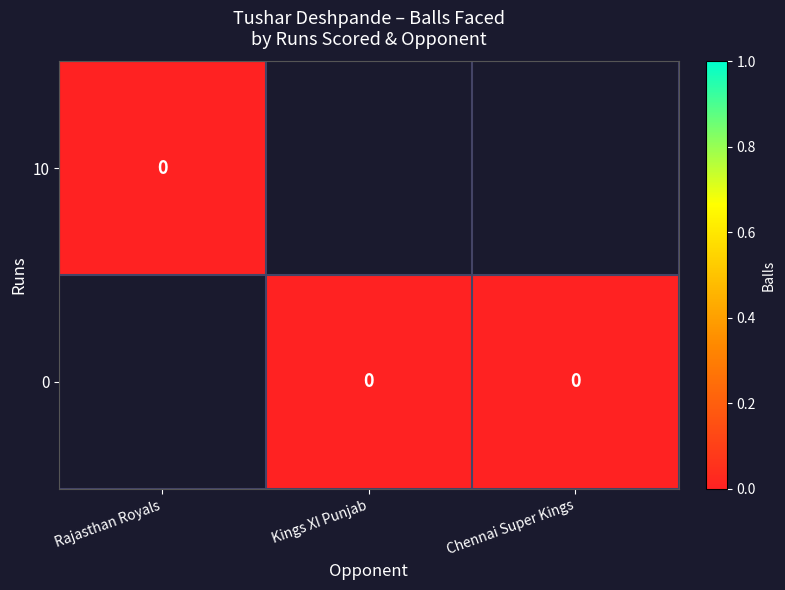

Rank the categories by 0 value from highest to lowest.

Kings XI Punjab, Chennai Super Kings, Rajasthan Royals